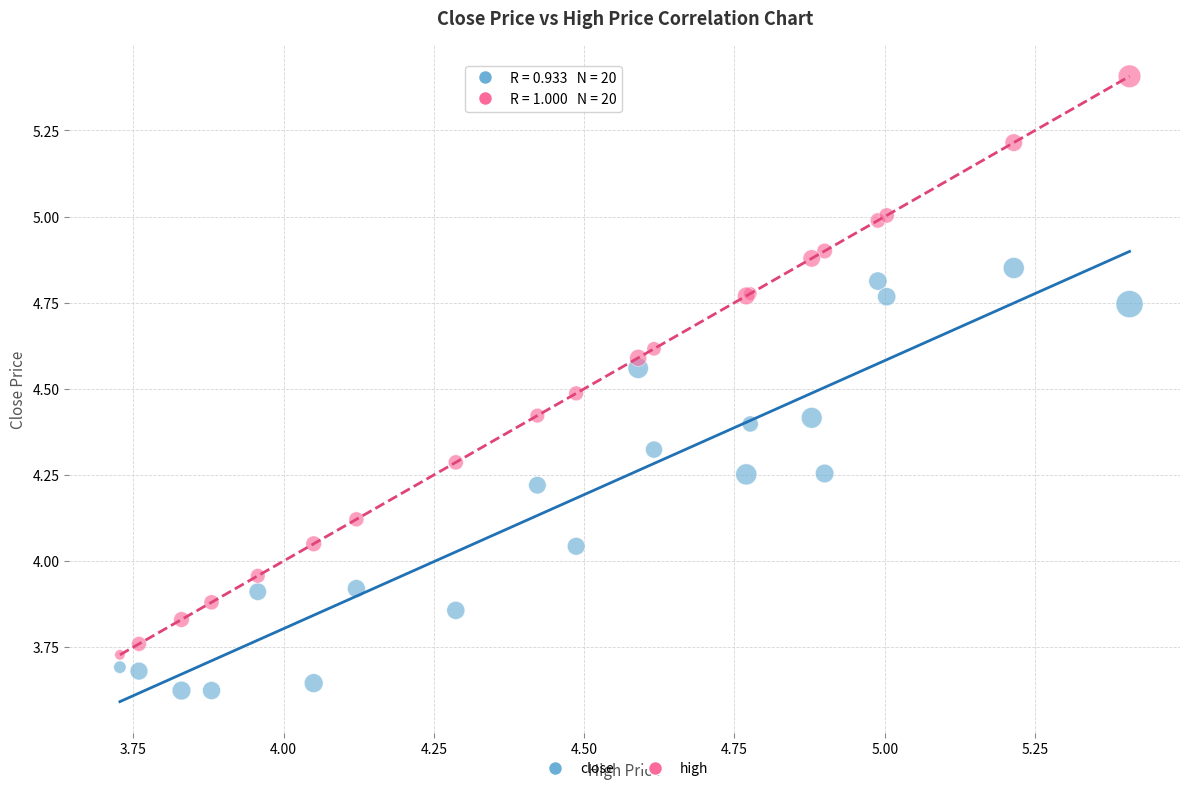

Which series reaches the minimum Y coordinate?

close